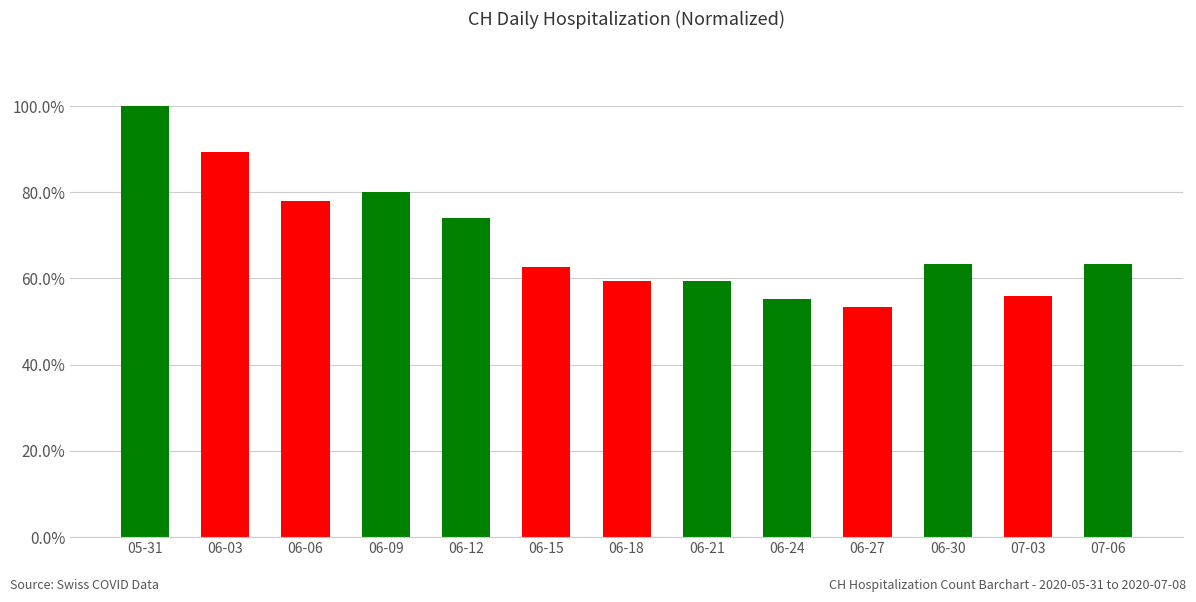

Are the bars horizontal?

No